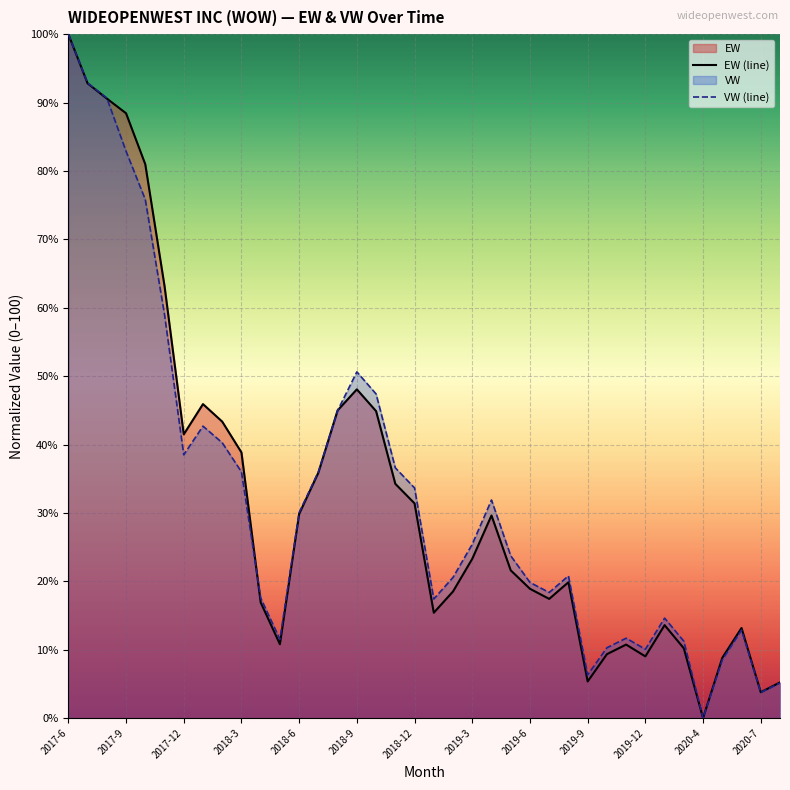

Rank the series by their maximum value, from lowest to highest.

EW (line), VW (line)